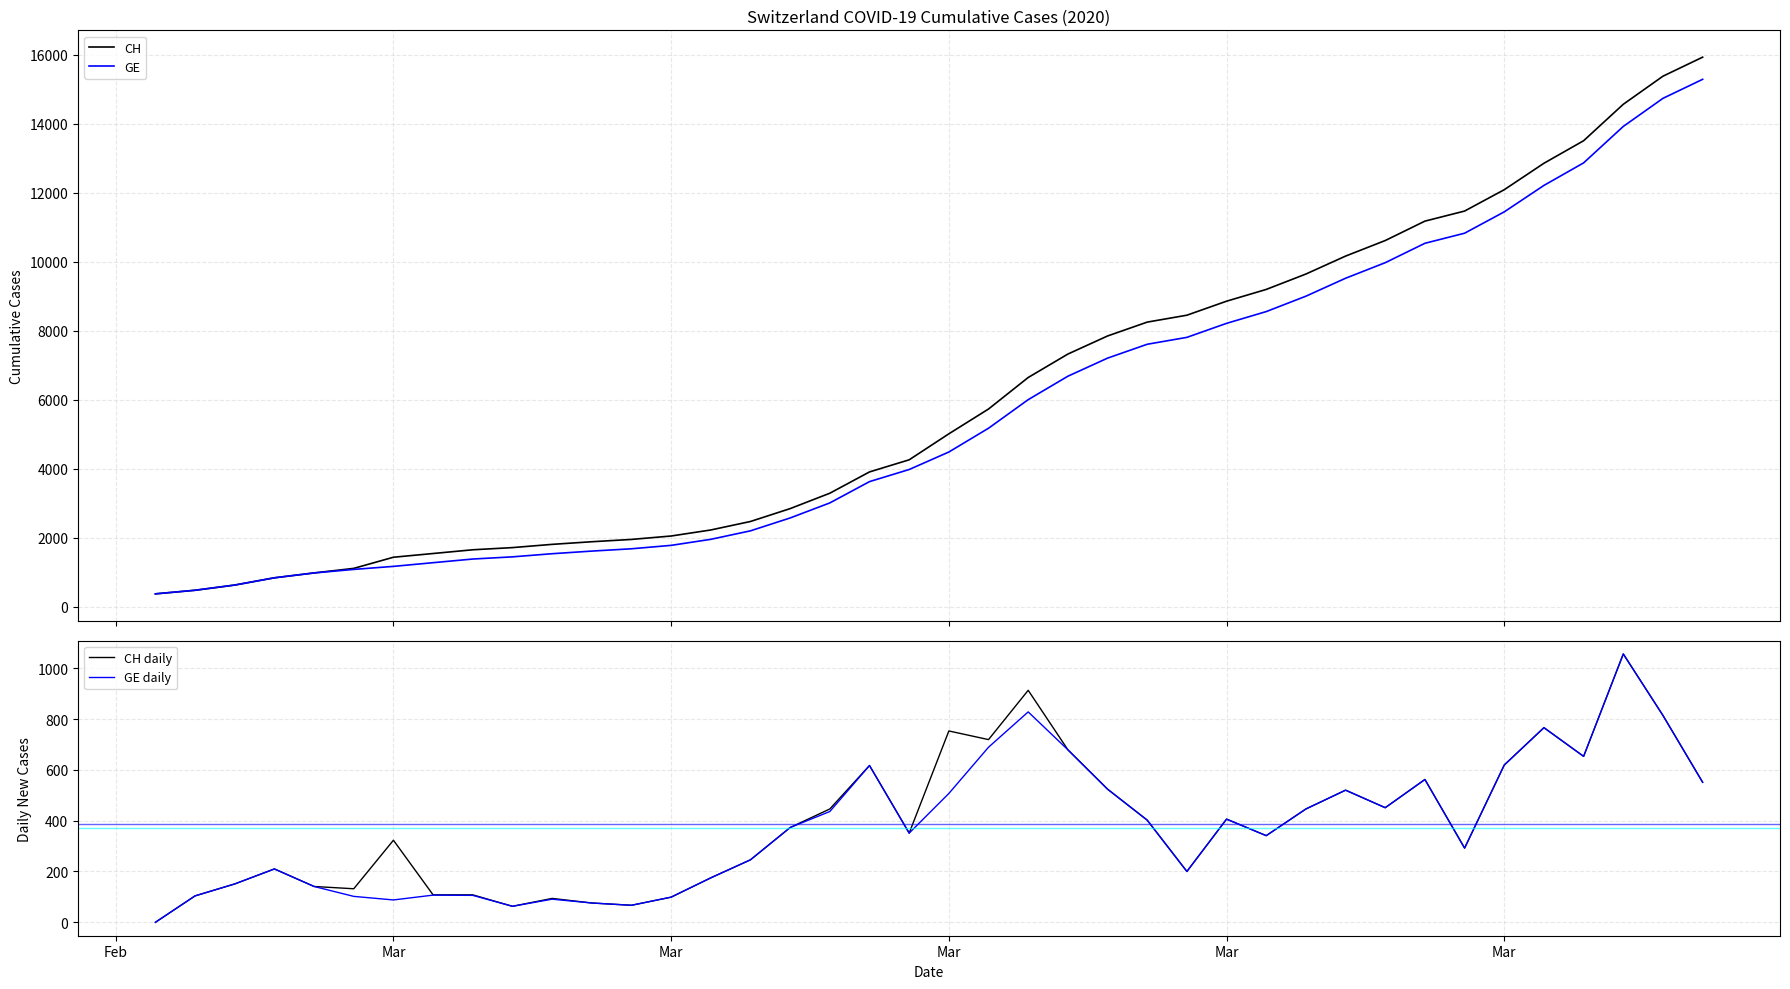

What is the sum of all CH values?

242133